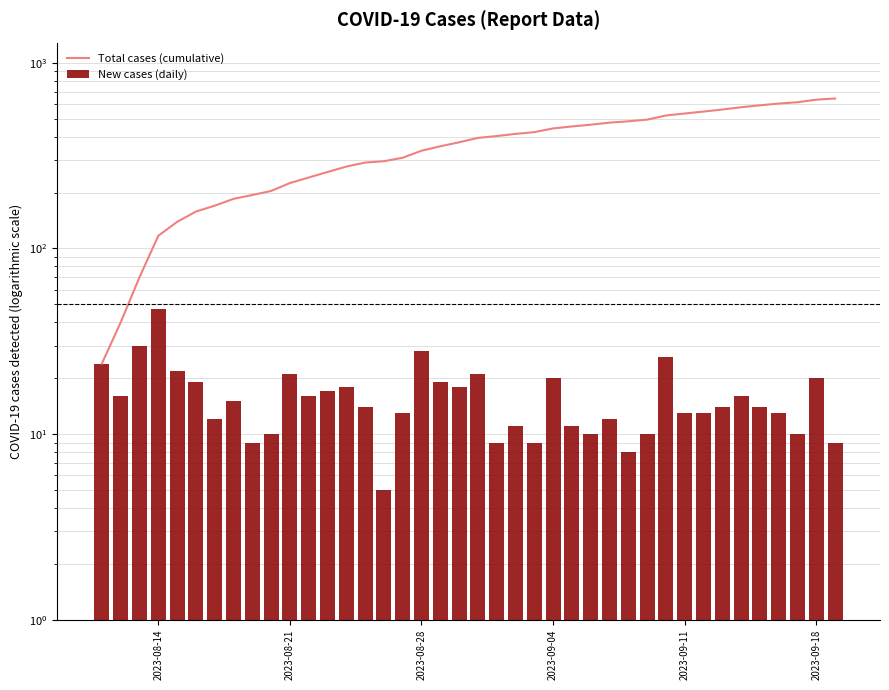

Count the number of data series in this chart.

2